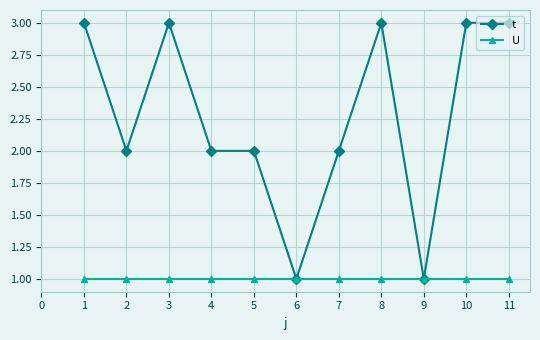

The value of U at 4 is 1. True or false?

True